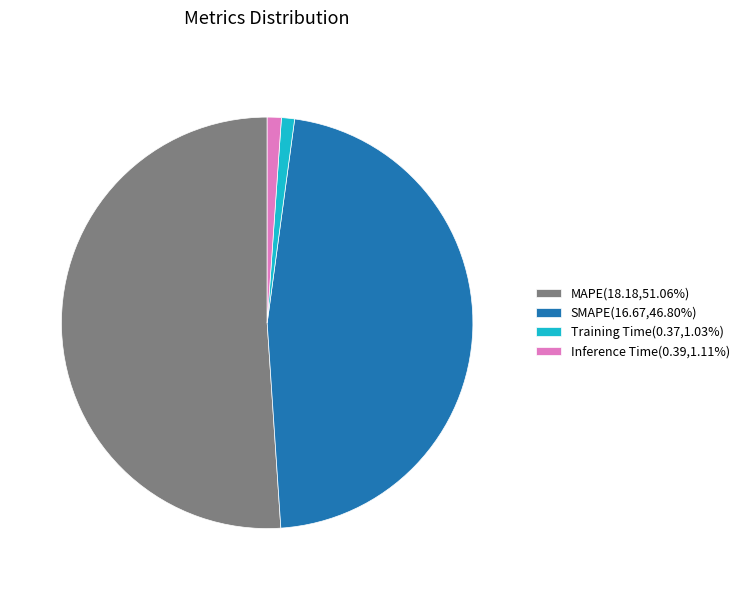

Which slice is the largest?

MAPE